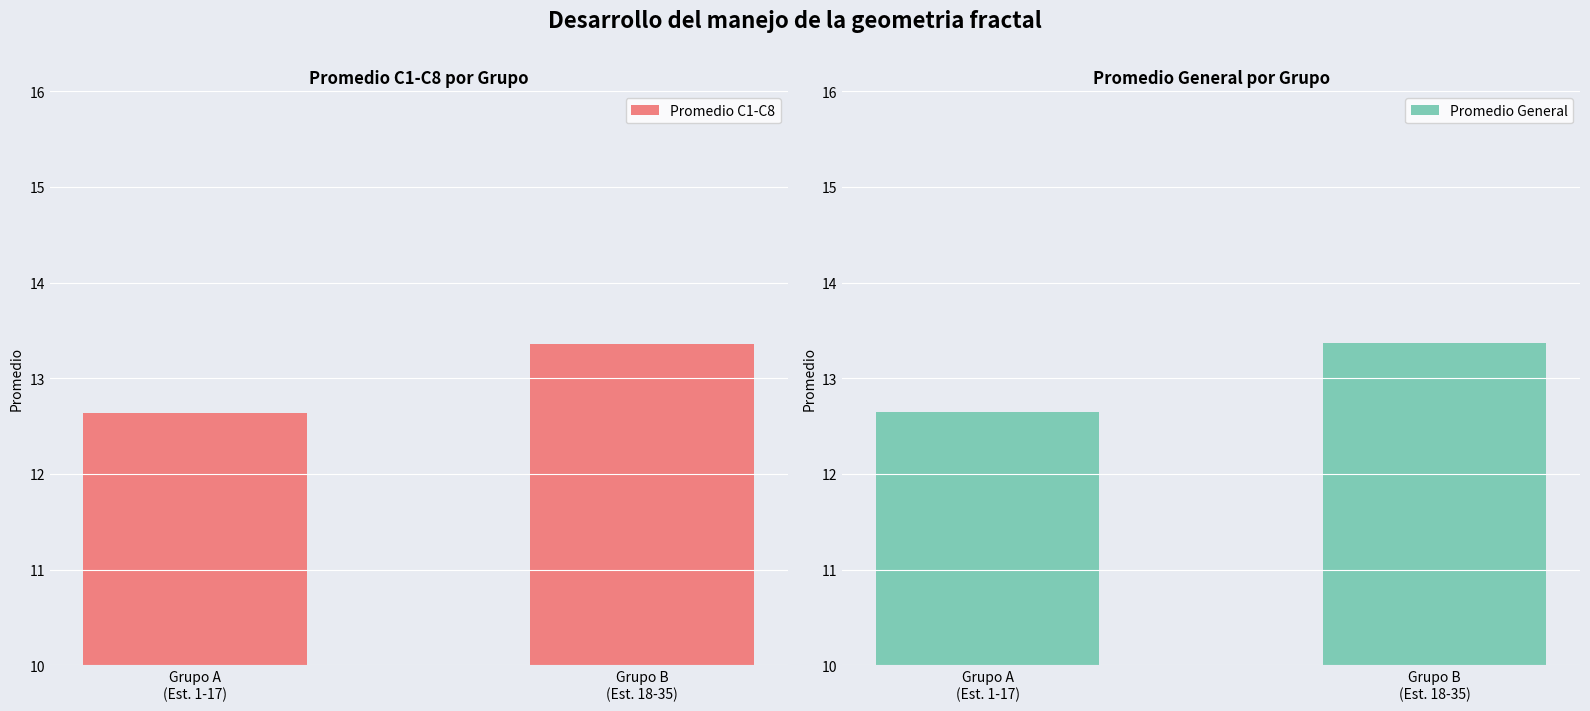

Reading left to right, list all the values displayed in this chart.

Promedio C1-C8: 12.6	13.4
Promedio General: 12.6	13.4